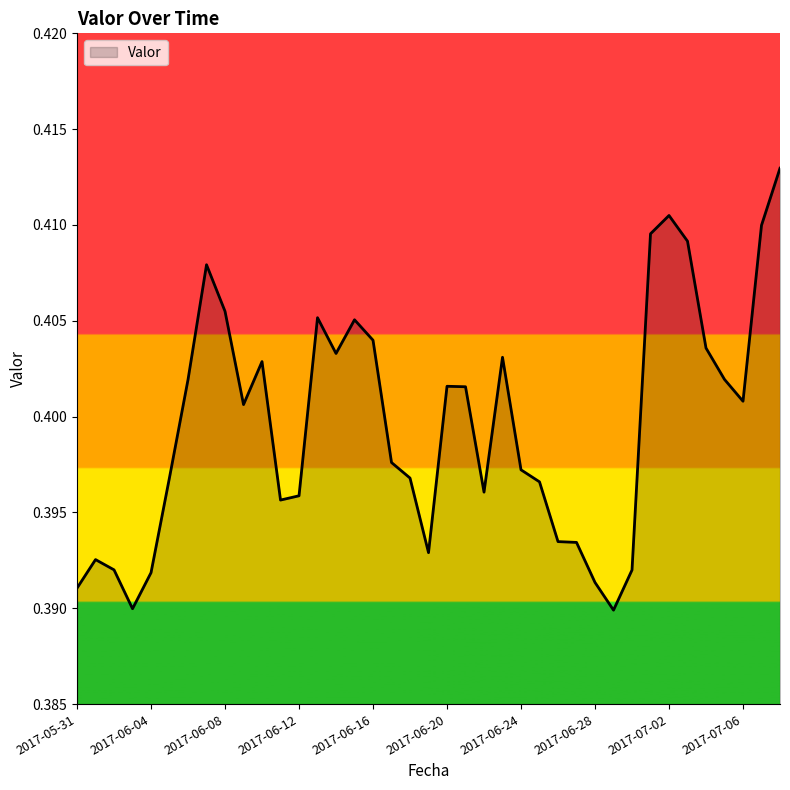

What is the sum of all values?

15.6